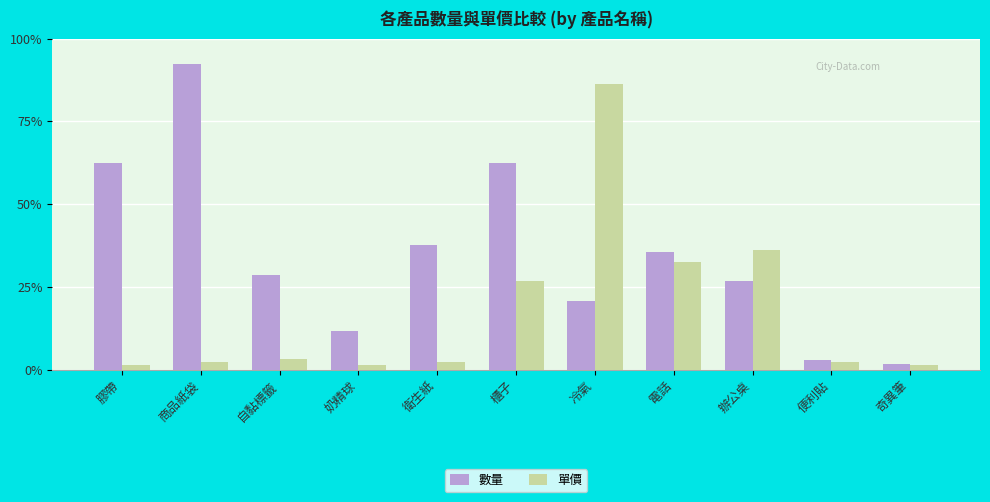

What is the difference between the second highest and second lowest values in the 數量 series?

832